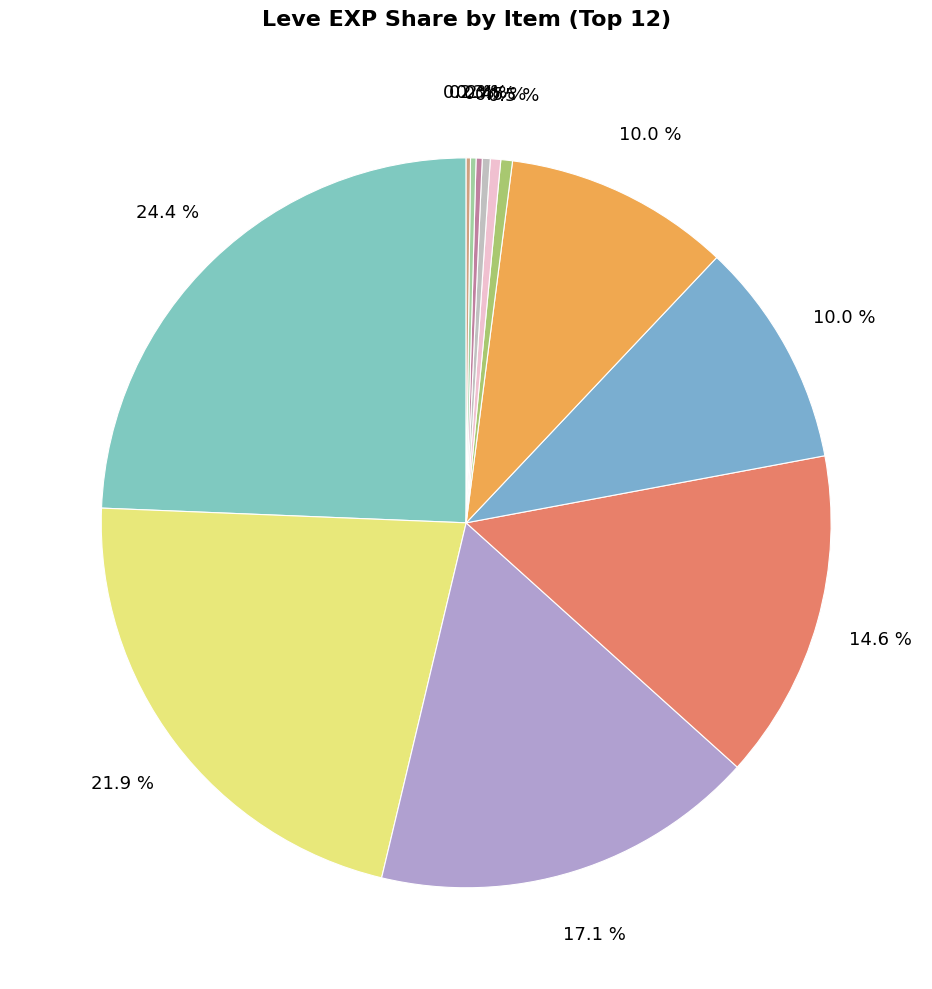

To the nearest percent, what is the average slice percentage?

8%